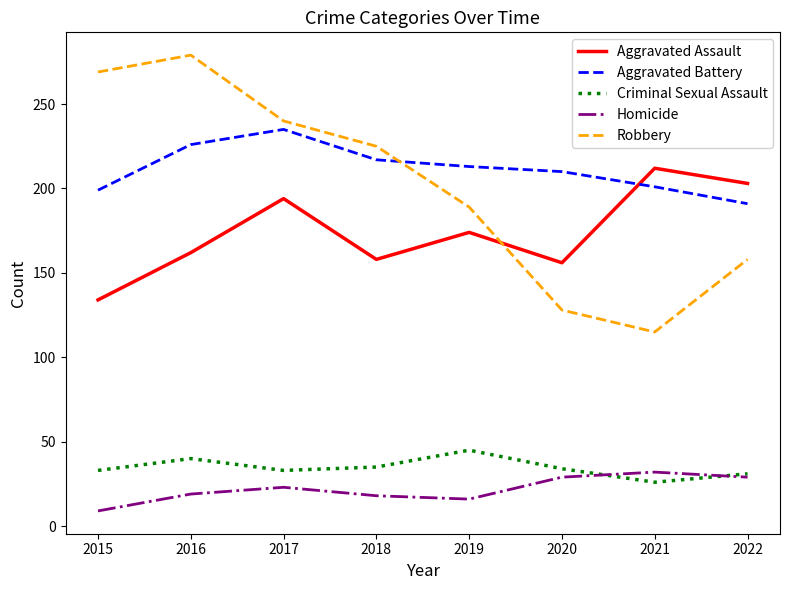

Rank the series at 2015 from lowest to highest value.

Homicide, Criminal Sexual Assault, Aggravated Assault, Aggravated Battery, Robbery